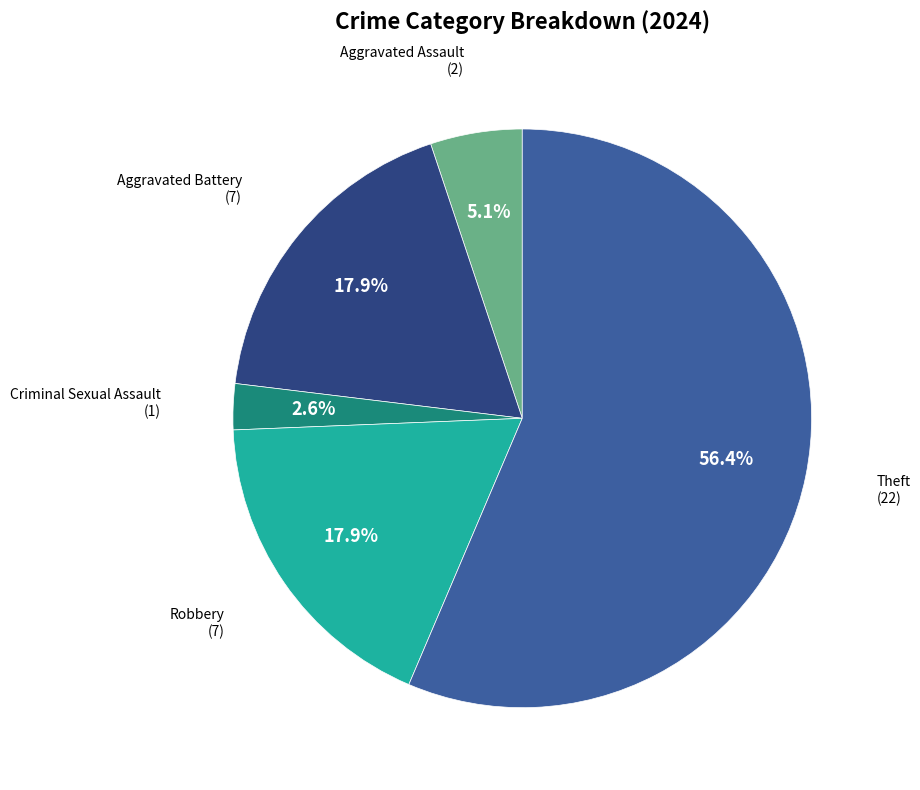

Approximately how many times larger is the value at Robbery compared to Aggravated Assault?

3.5